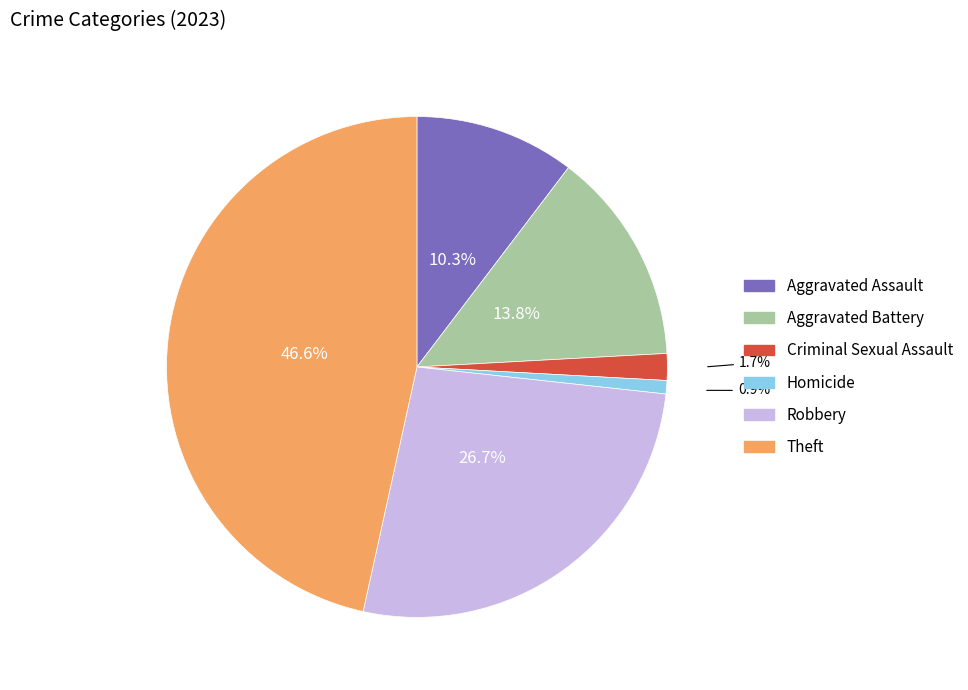

To the nearest percent, what percentage of the pie is Aggravated Assault?

10%